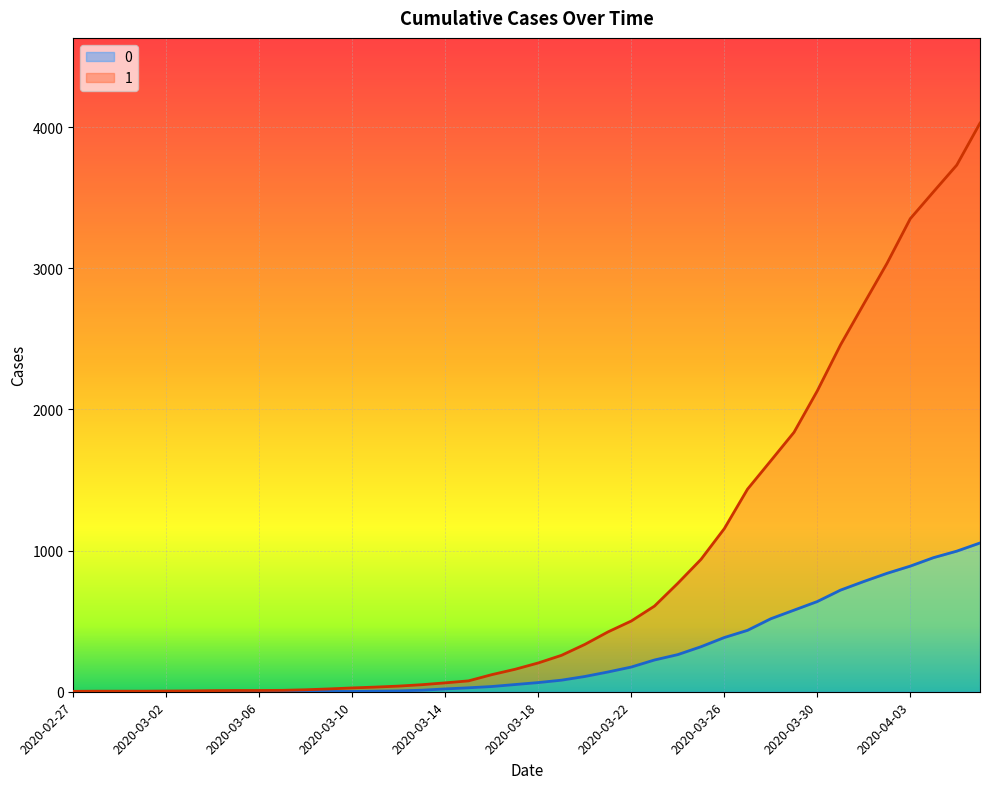

Which category has the highest value in the 0 series?

2020-04-06